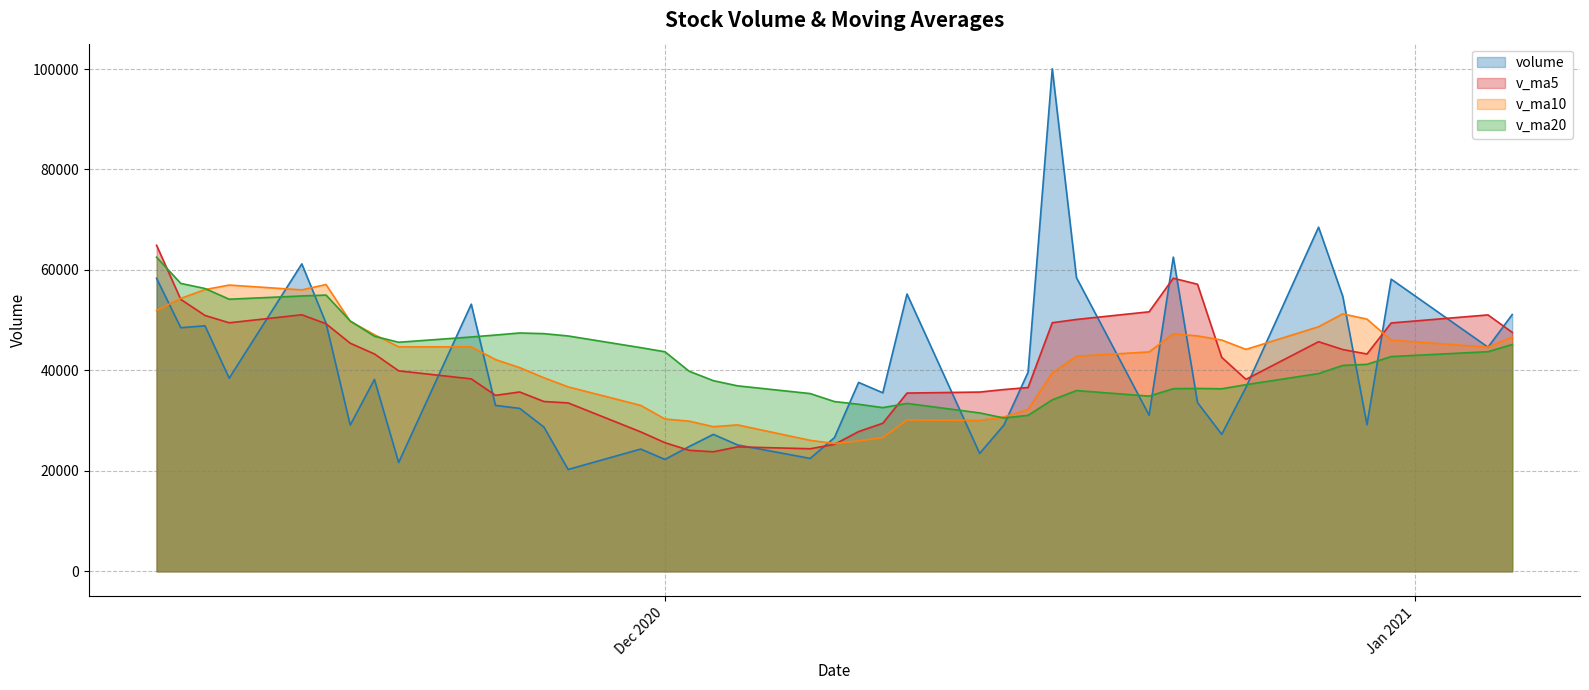

At which label does v_ma5 reach its peak?

2020-11-10